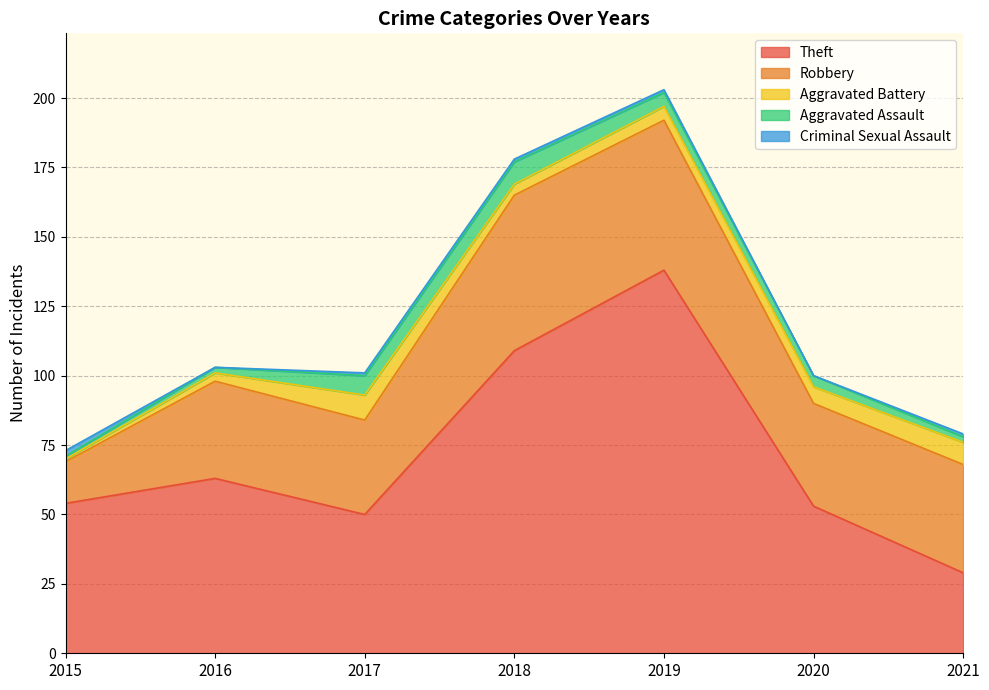

At which label does Theft reach its minimum?

2021